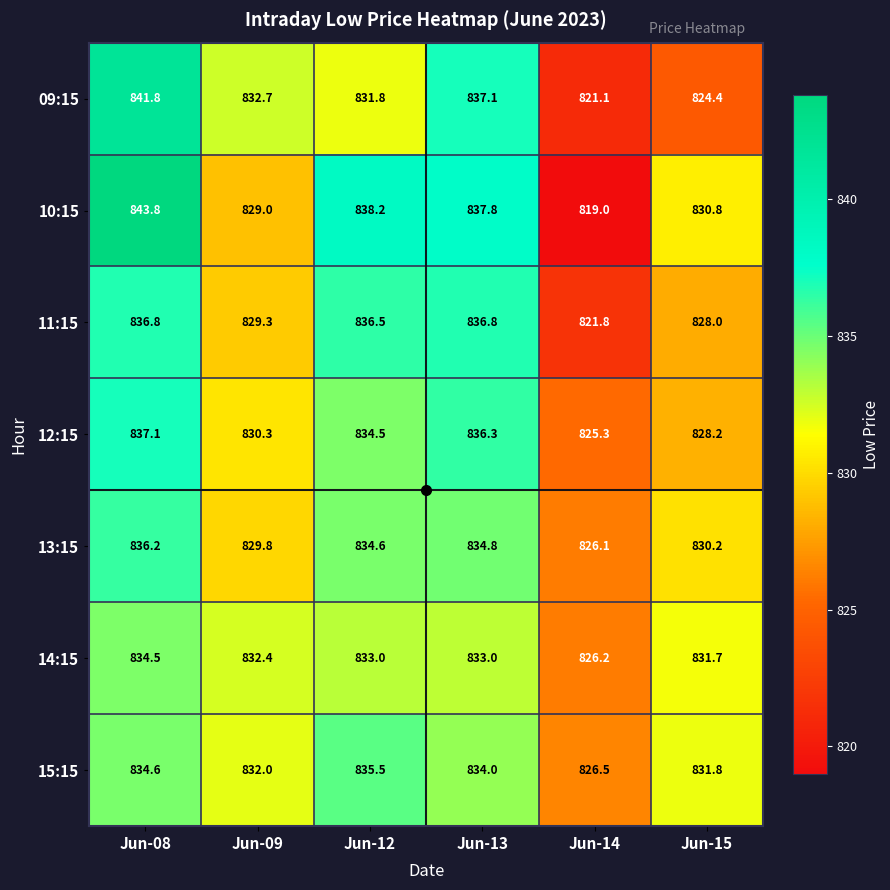

What is the total value across all series at Jun-12?

5844.1